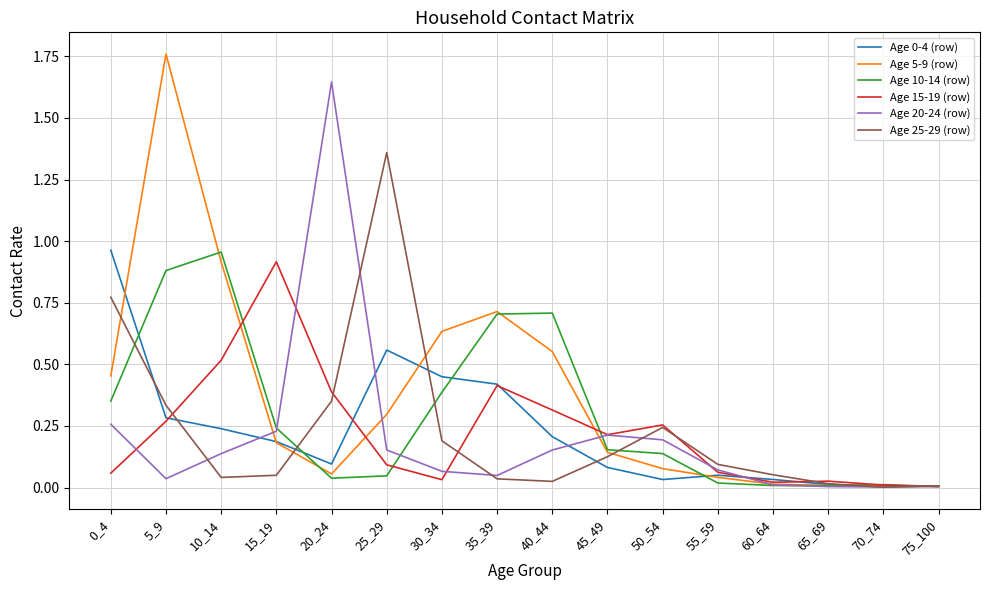

Is the value of Age 25-29 (row) at 5_9 greater than the value of Age 0-4 (row) at 60_64?

Yes